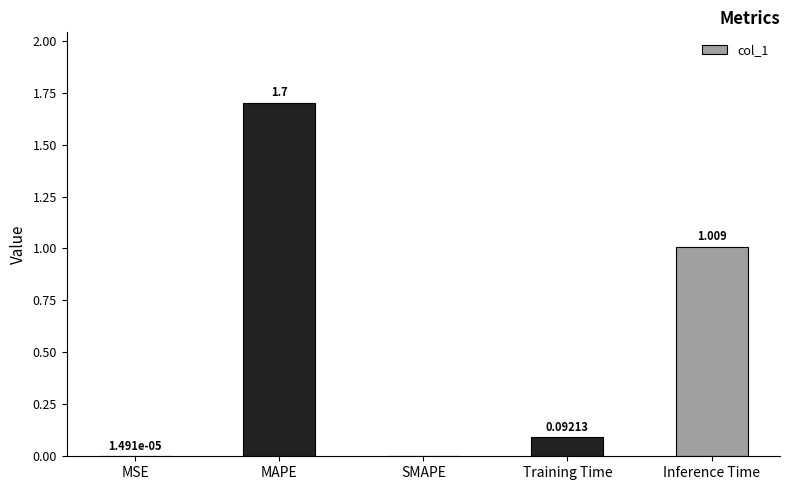

What is the greatest value displayed?

1.7